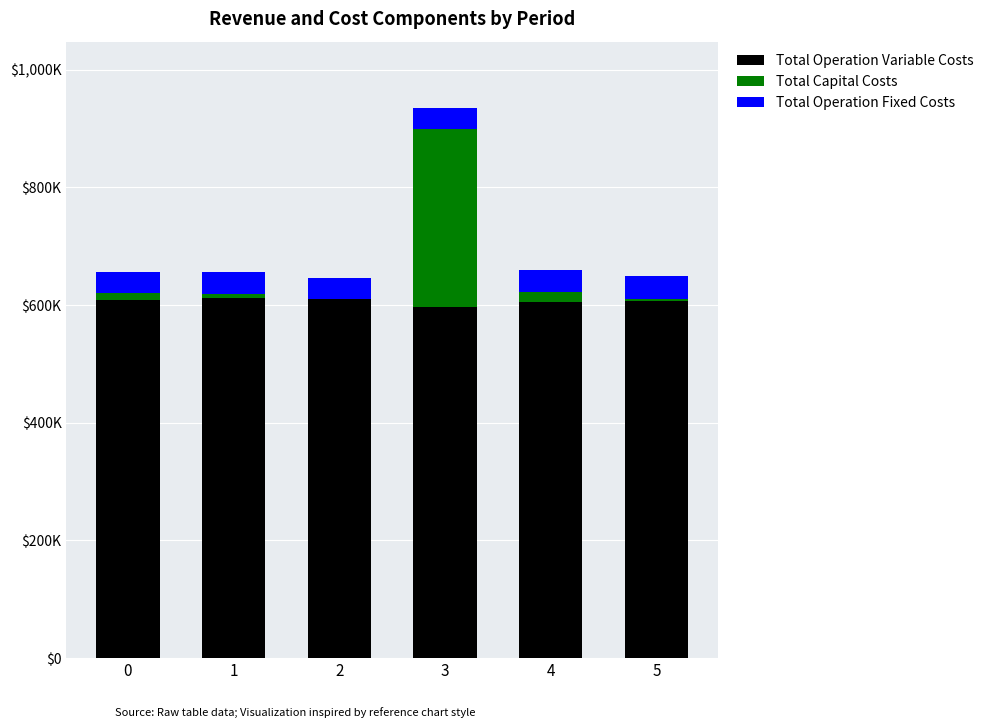

The value of Total Operation Variable Costs at 1 is 611713.8. True or false?

True